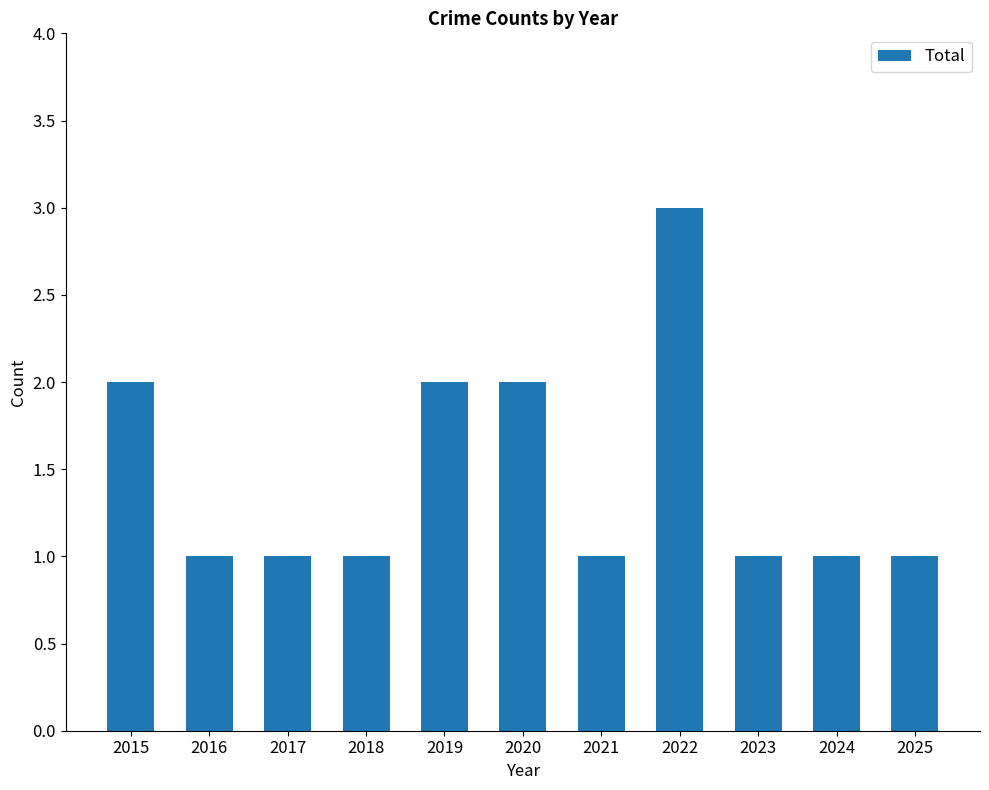

The chart shows a value of 1 at 2023. True or false?

True